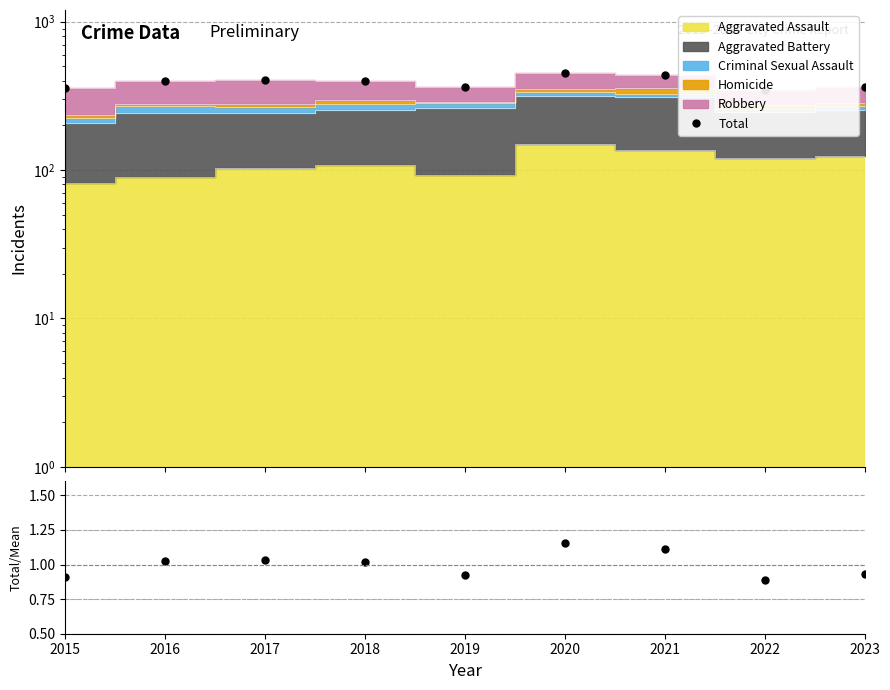

Is it true that Total equals 346.0 at 2022?

True